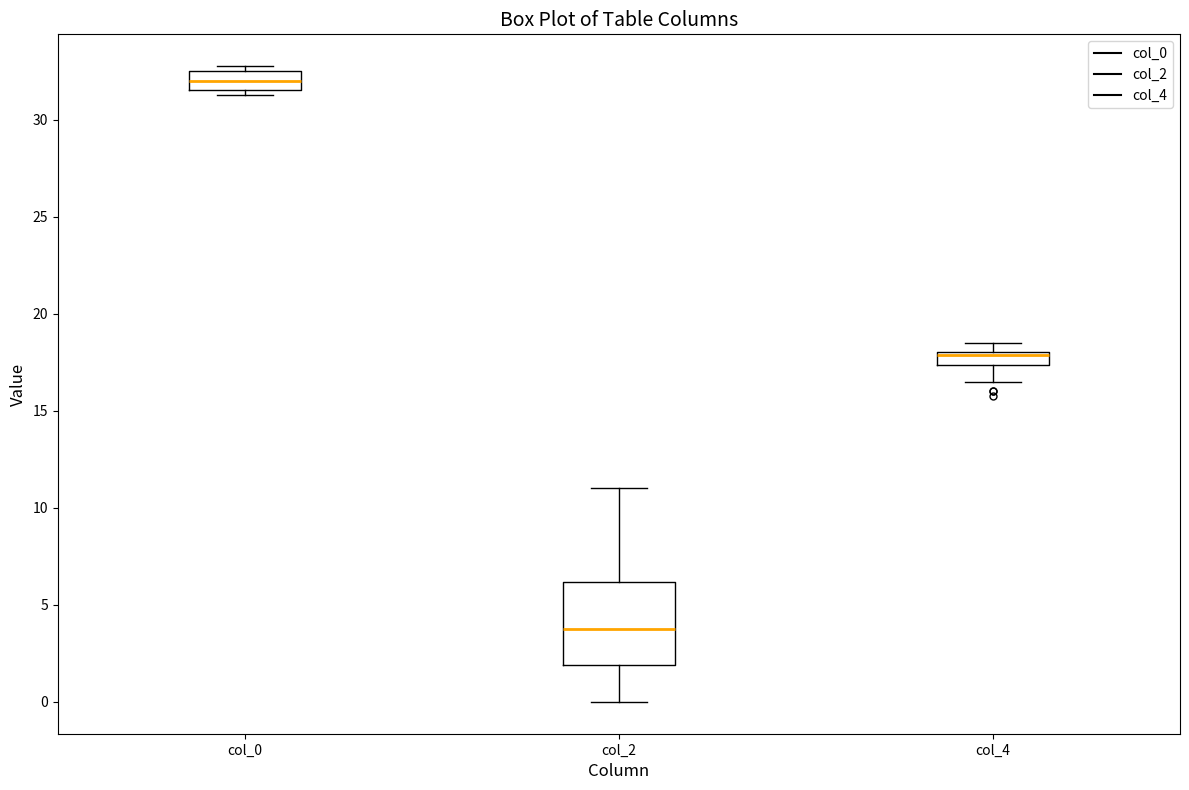

Where is the lower edge of the box for col_0 on the y-axis? The values are not printed on the chart, so give them approximately, as read against the axis.

31.5